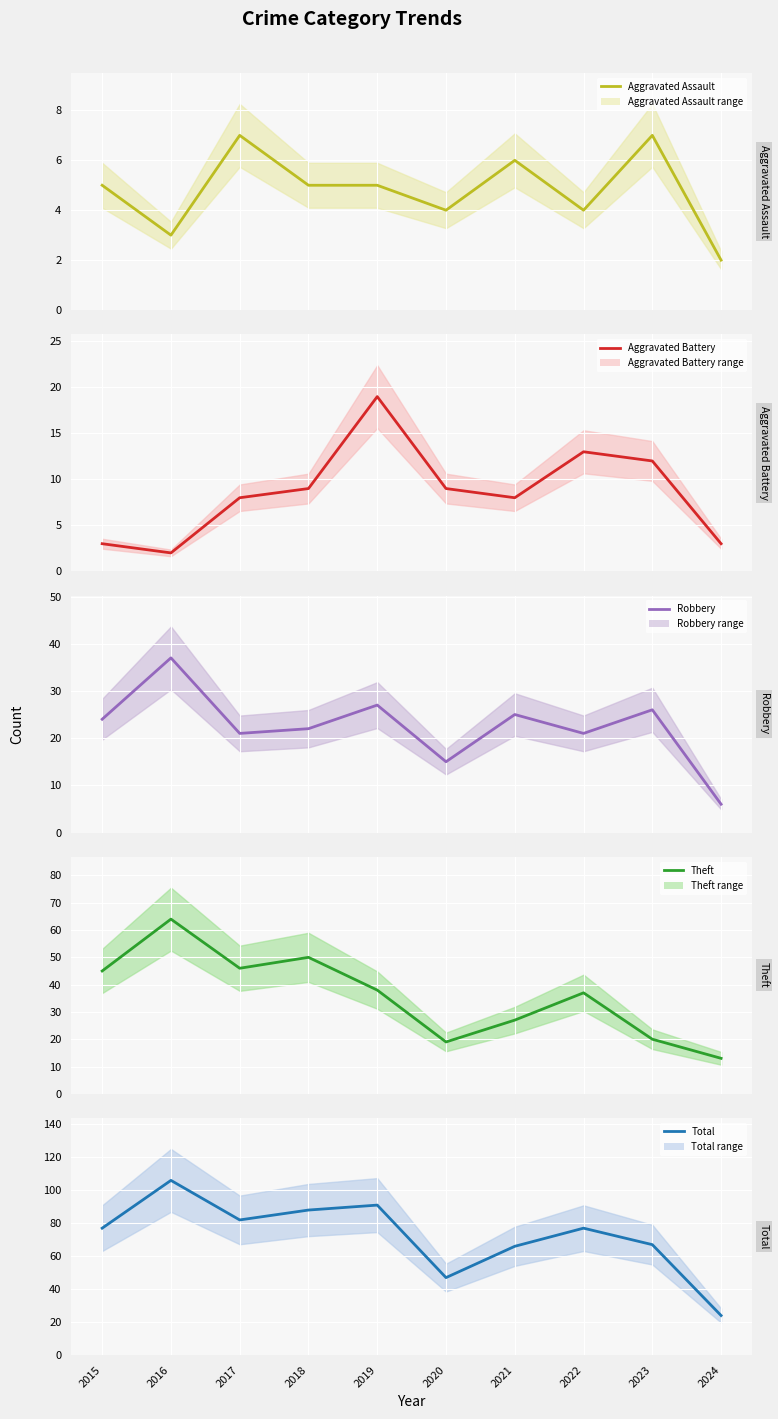

True or false: Theft has a value of 37 at 2022.

True